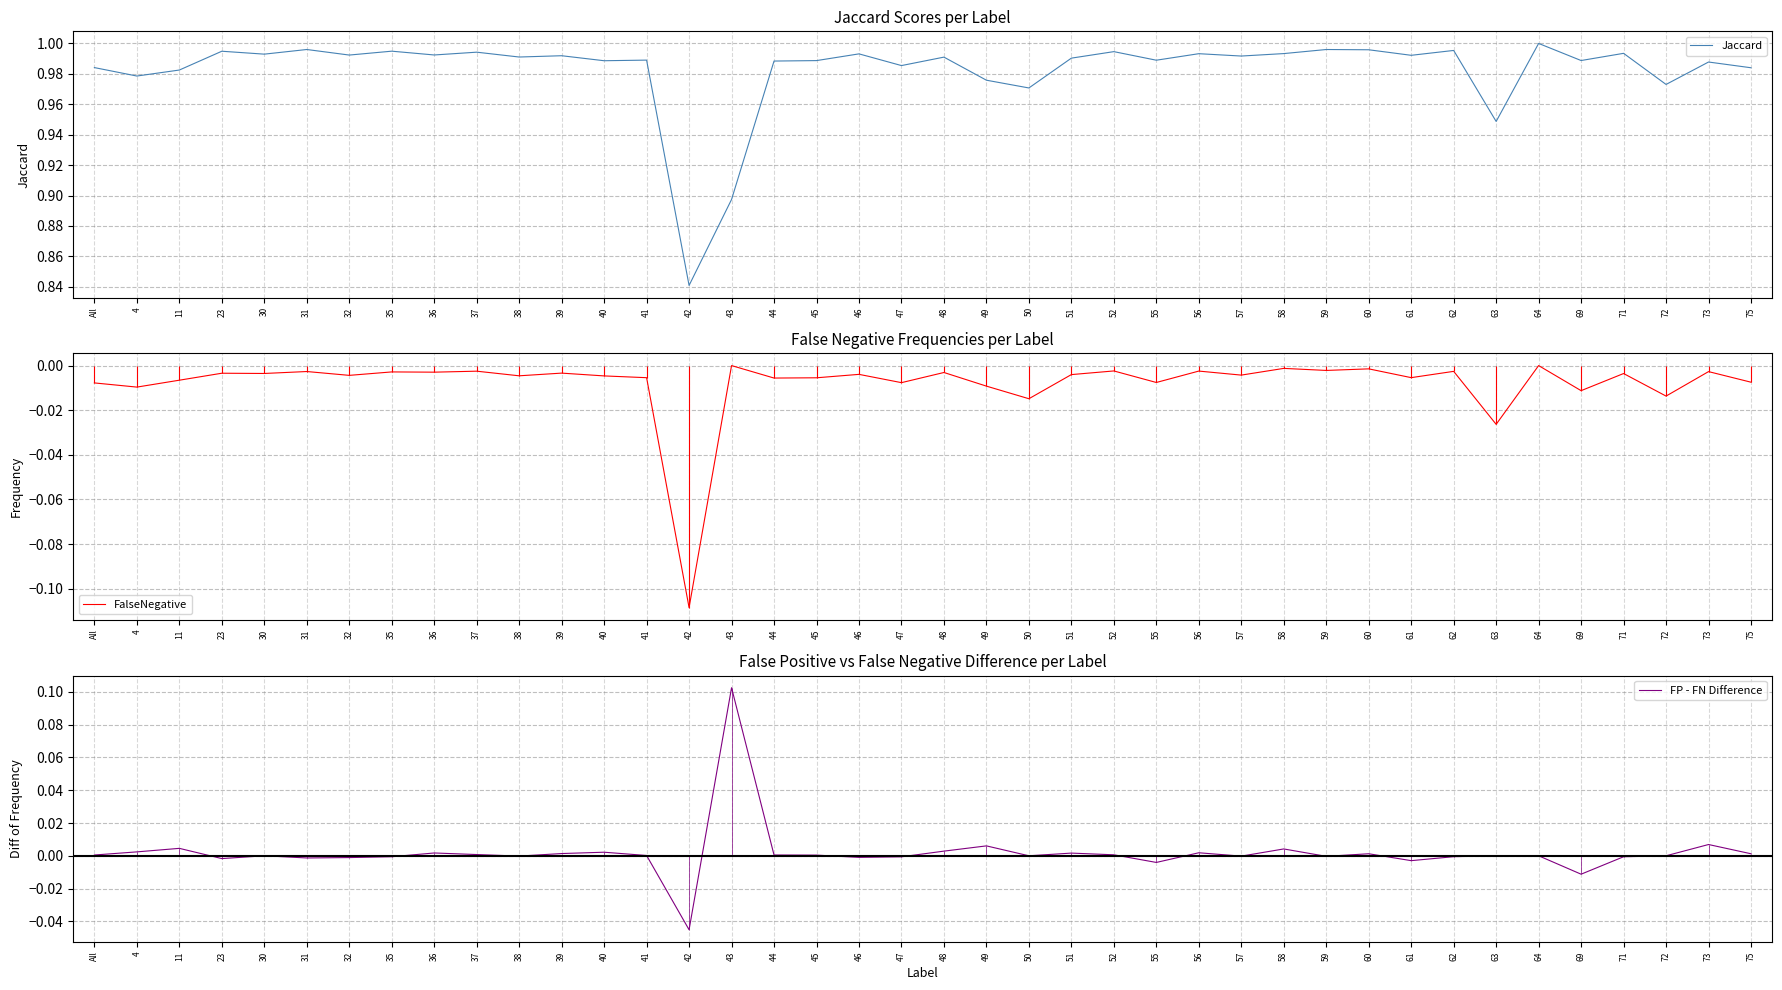

Is it true that FP - FN Difference equals -0.0 at 69?

False